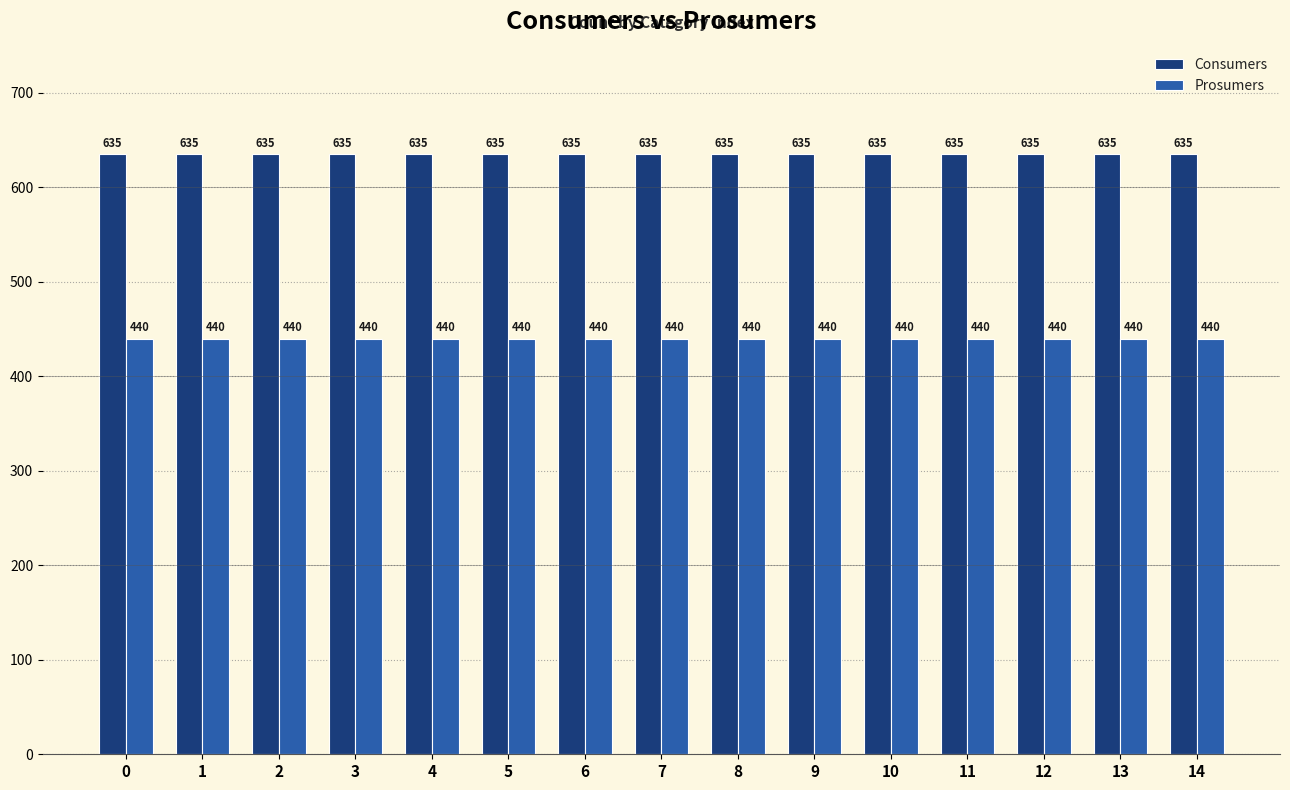

What is the spread (max minus min) of values at 3?

195